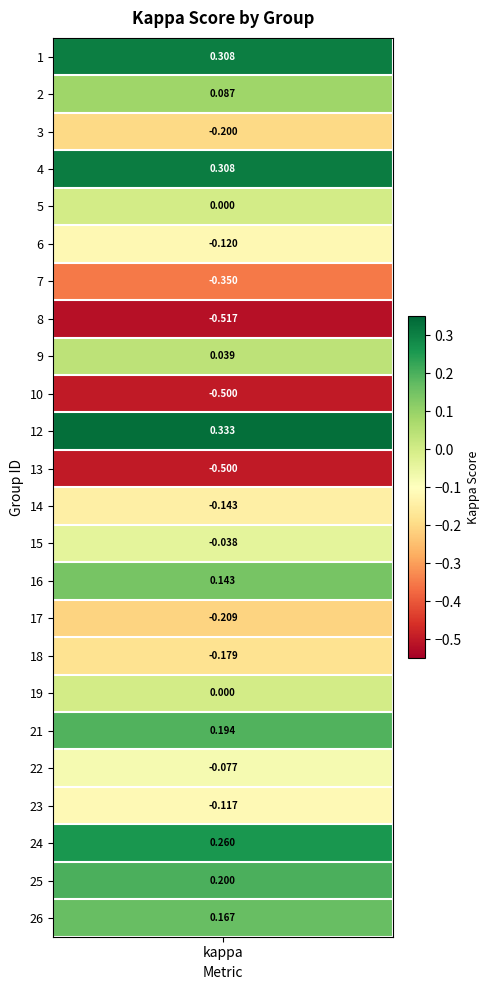

Between 16 and 25, which is larger?

25